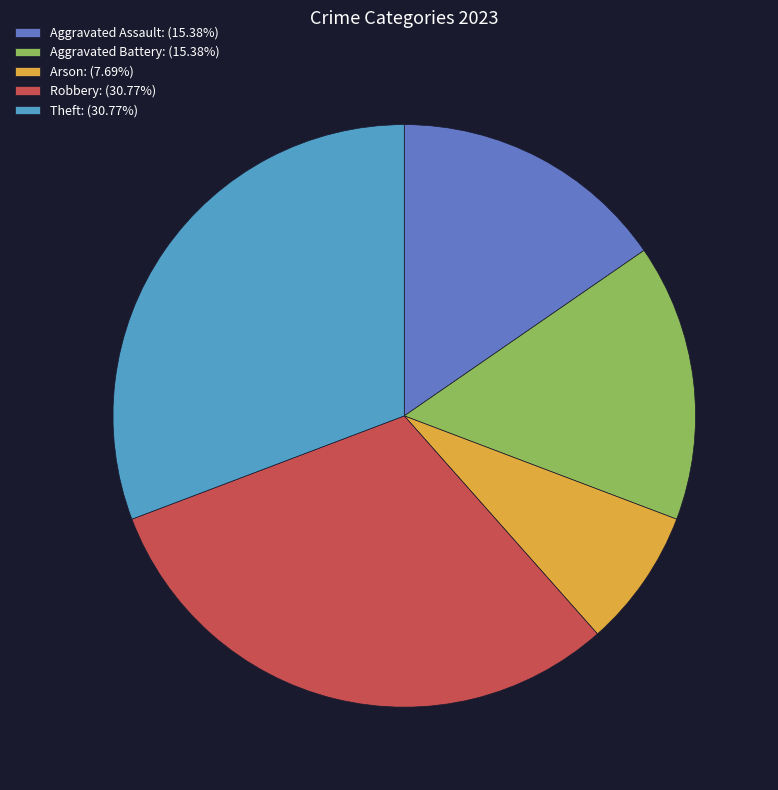

Is Theft the majority of the pie?

No